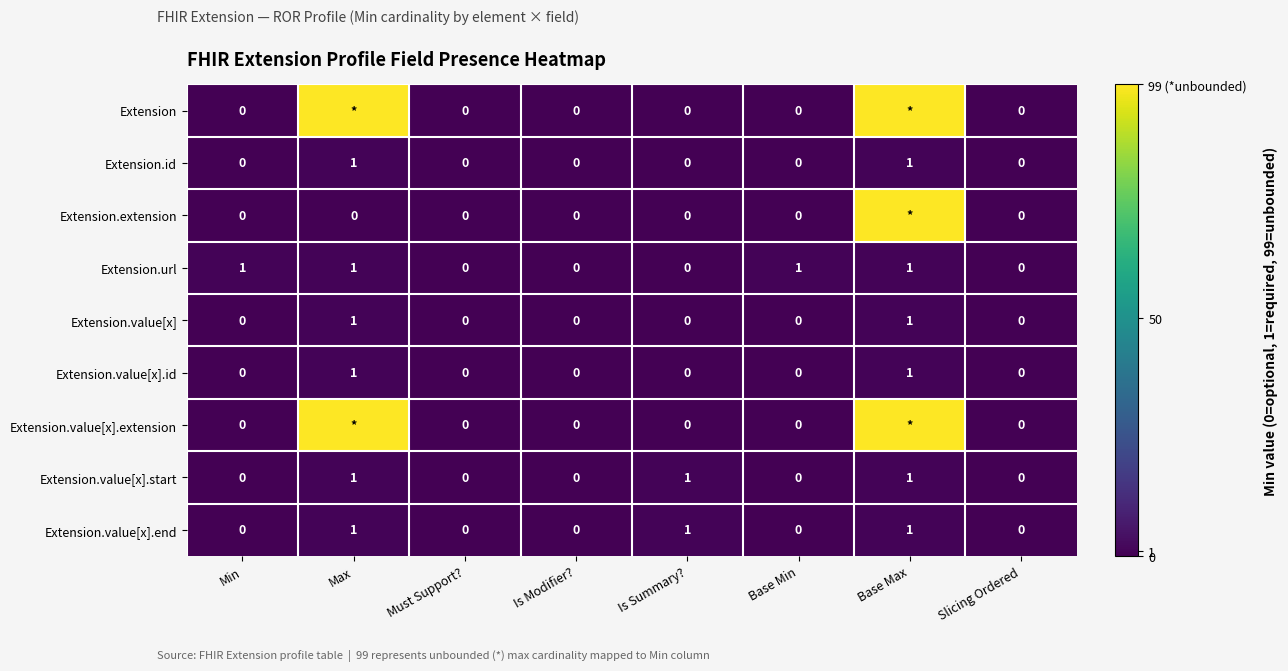

What is the highest value of the Extension.value[x].id series?

1